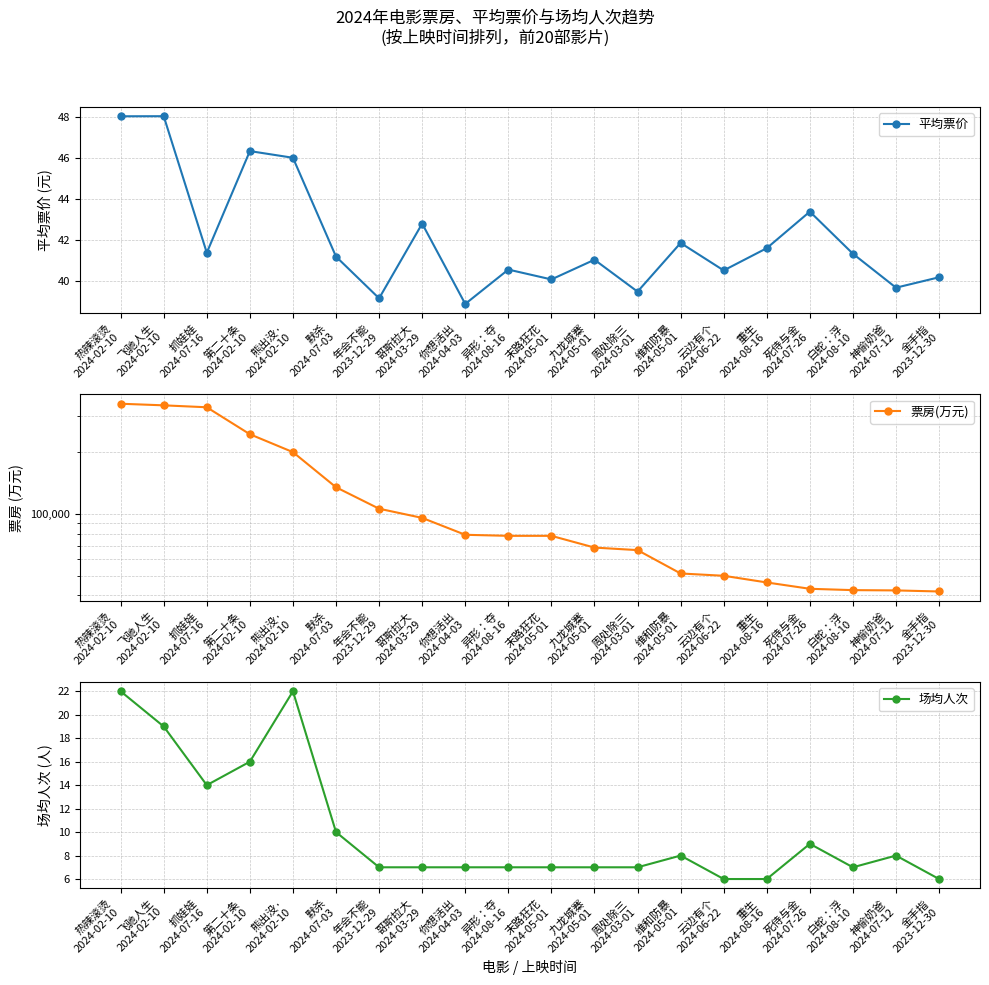

How many lines are shown in the chart?

3